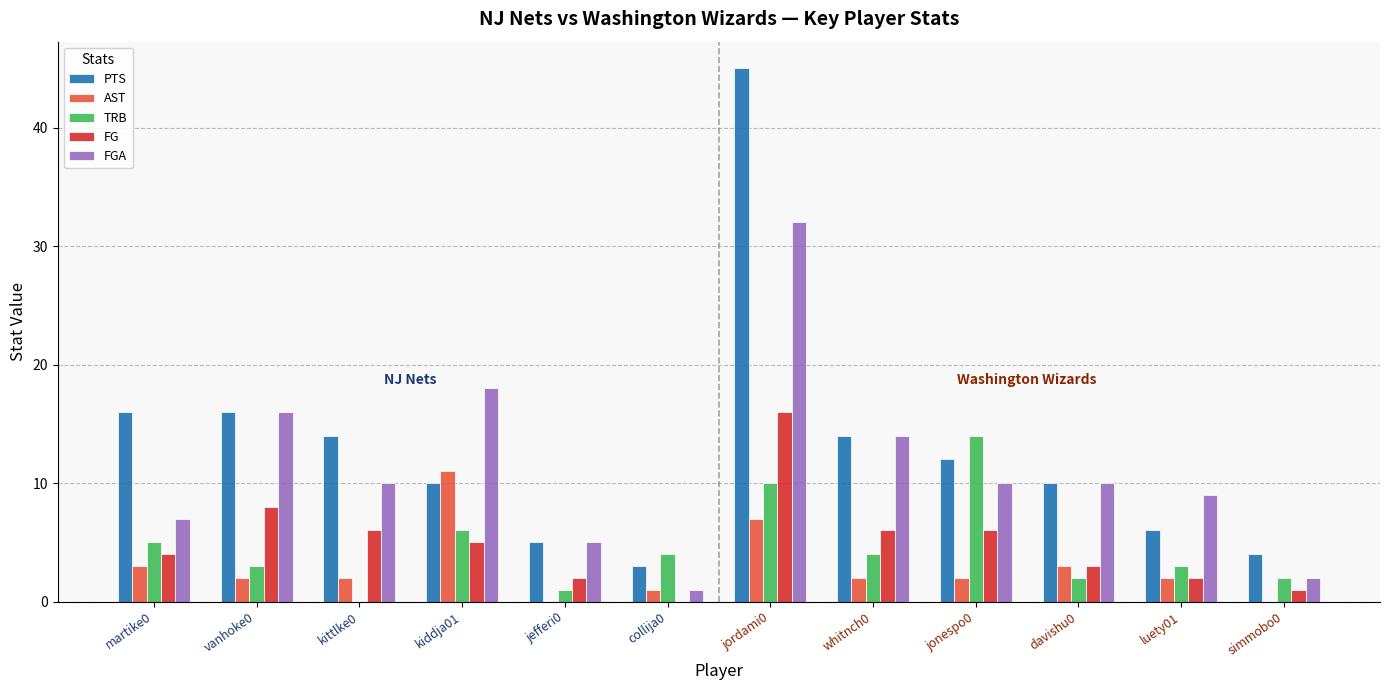

What value does the PTS series have at whitnch0?

14